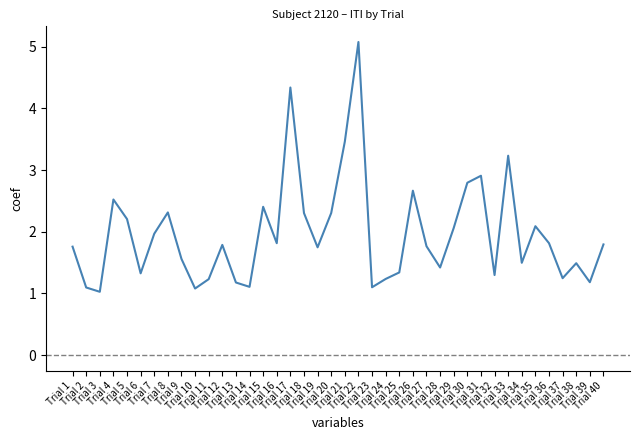

At which category does the chart reach its minimum across all series?

Trial 3